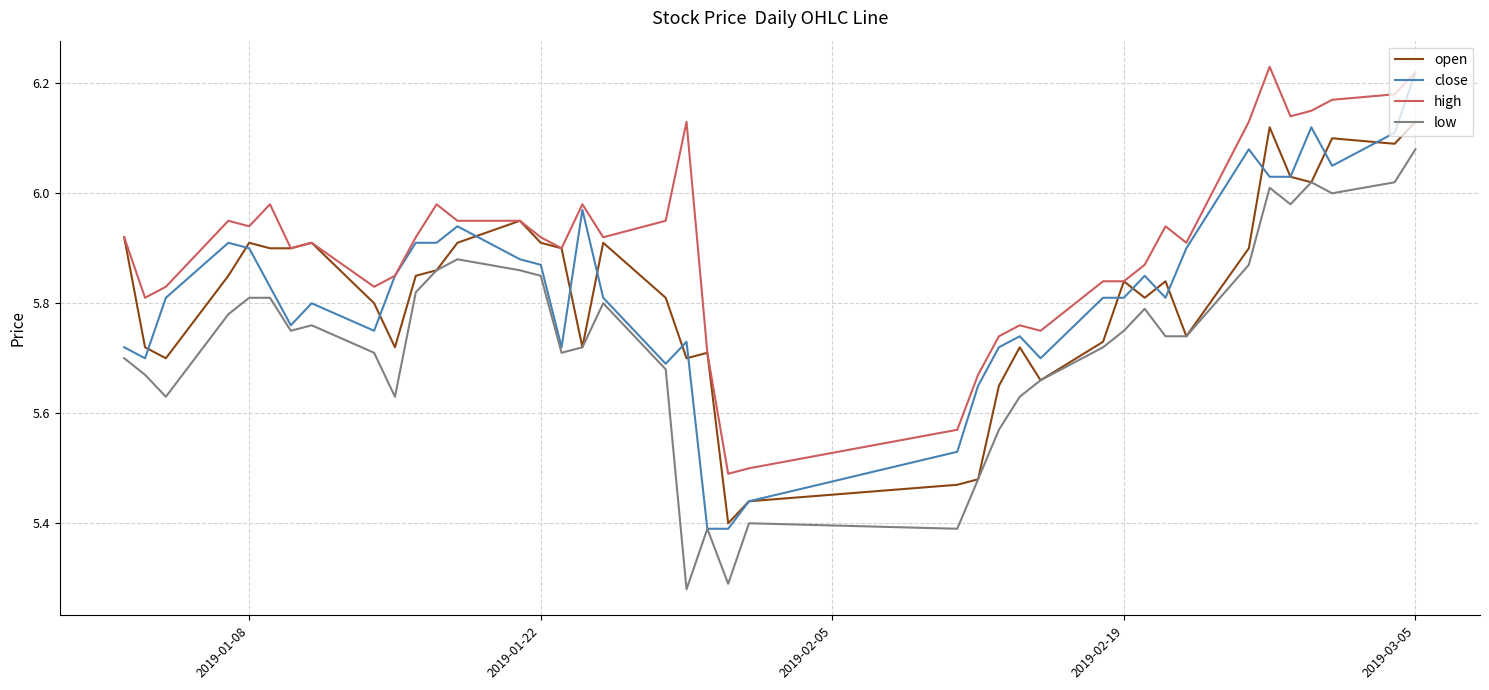

True or false: low and high cross at least once.

False